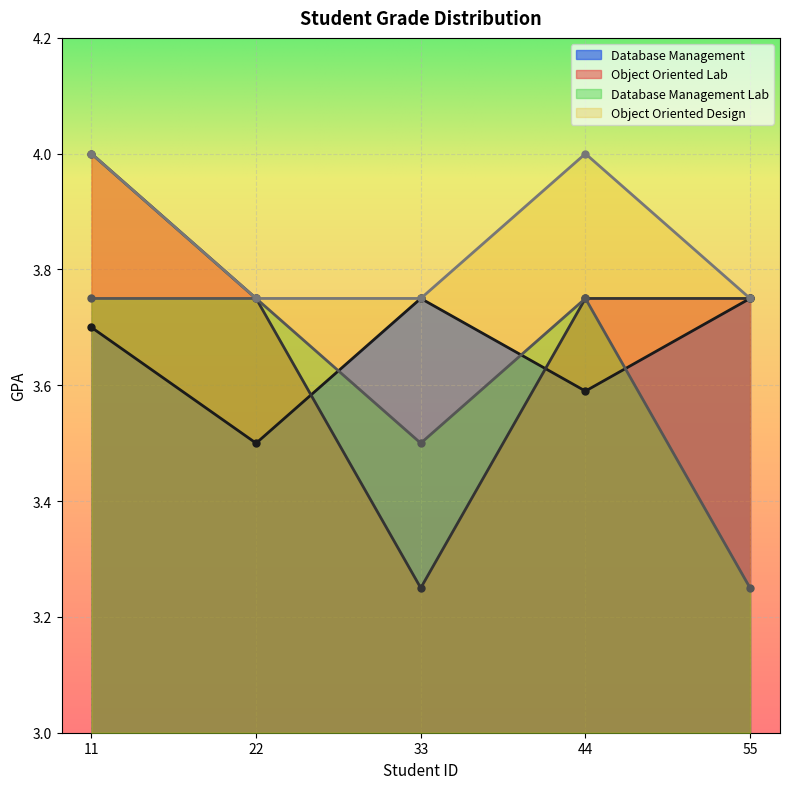

Is it true that Database Management Lab equals 5.0 at 22?

False